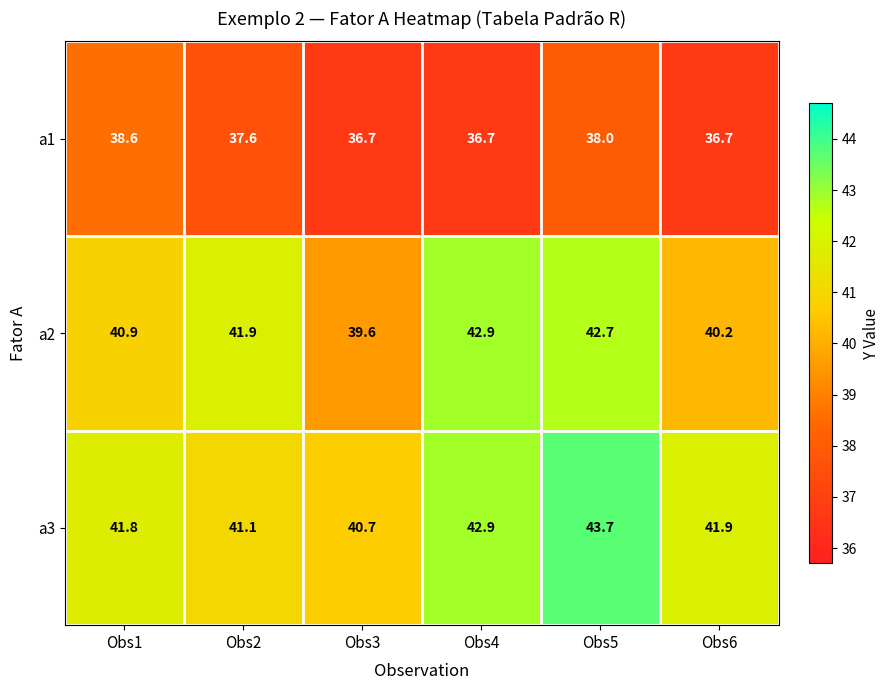

Reading left to right, transcribe all the data shown in this chart.

a1: 38.6	37.6	36.7	36.7	38.0	36.7
a2: 40.9	41.9	39.6	42.9	42.7	40.2
a3: 41.8	41.1	40.7	42.9	43.7	41.9